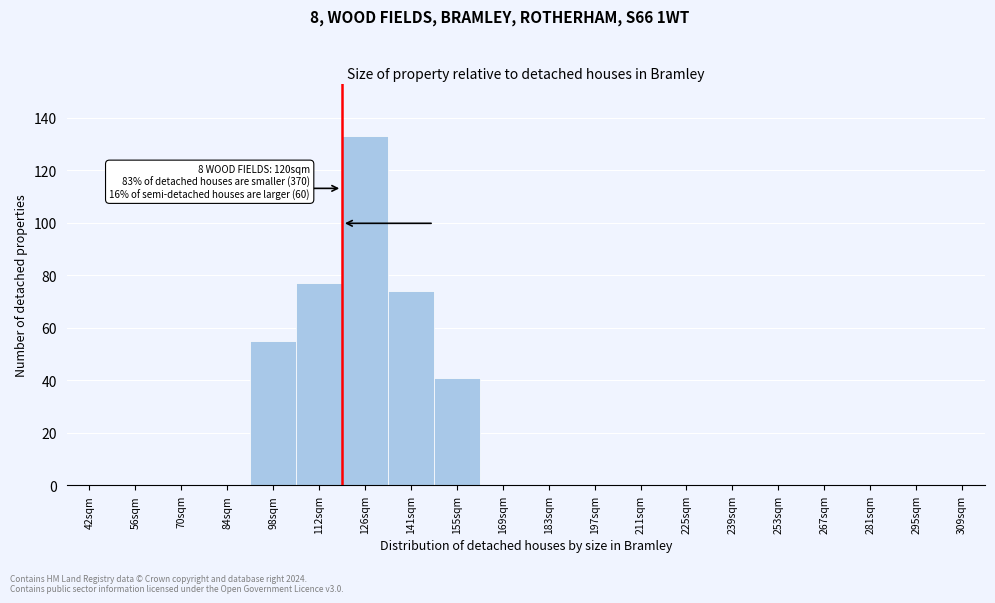

Reading left to right, what are all the values shown in this chart?

42sqm=0	56sqm=0	70sqm=0	84sqm=0	98sqm=55	112sqm=77	126sqm=133	141sqm=74	155sqm=41	169sqm=0	183sqm=0	197sqm=0	211sqm=0	225sqm=0	239sqm=0	253sqm=0	267sqm=0	281sqm=0	295sqm=0	309sqm=0